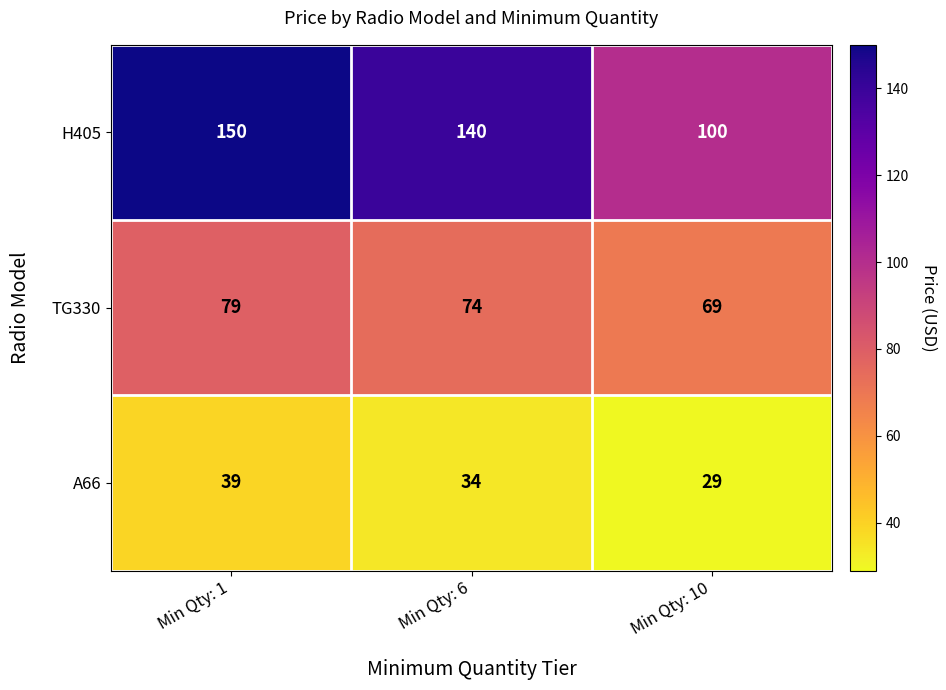

At Min Qty: 6, list the series in order from largest to smallest.

H405, TG330, A66